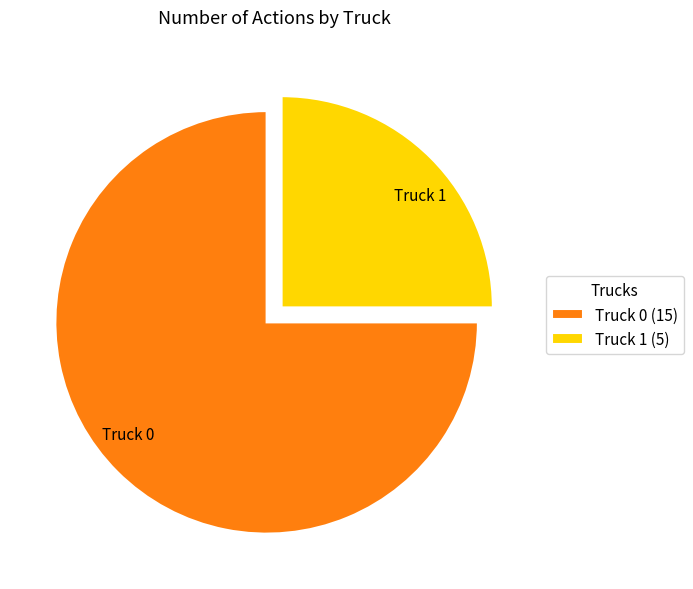

Combined, do Truck 0 and Truck 1 account for over 50%?

Yes